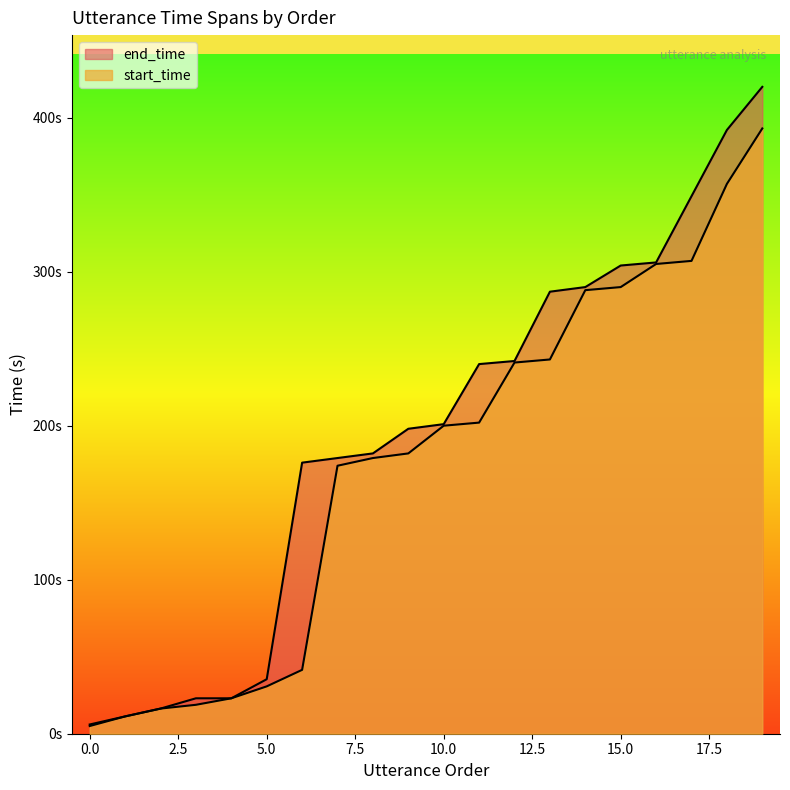

What is the difference between the second highest and minimum values in the start_time series?

352.0